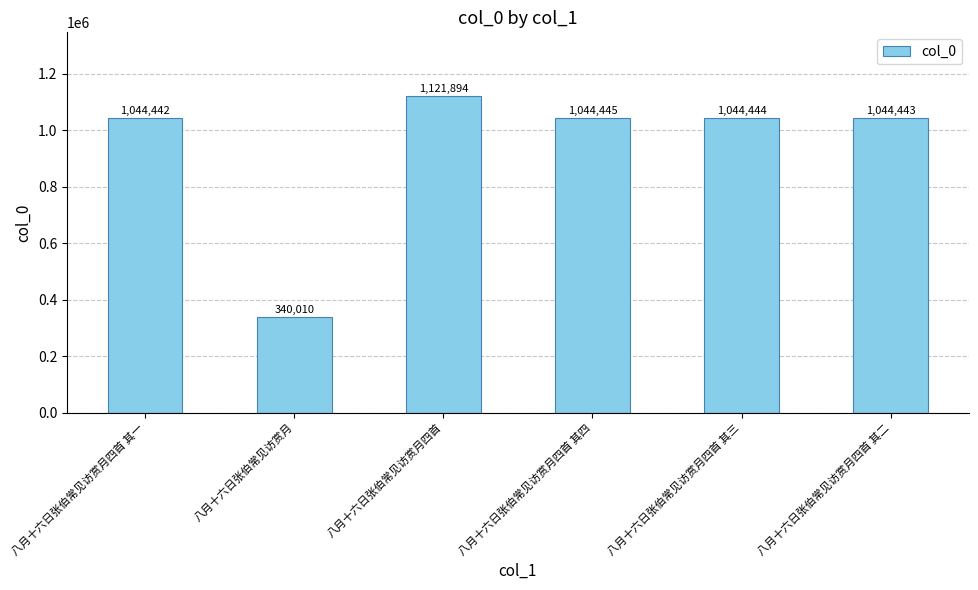

Between 八月十六日张伯常见访赏月四首 其四 and 八月十六日张伯常见访赏月四首 其二, which is larger?

八月十六日张伯常见访赏月四首 其四